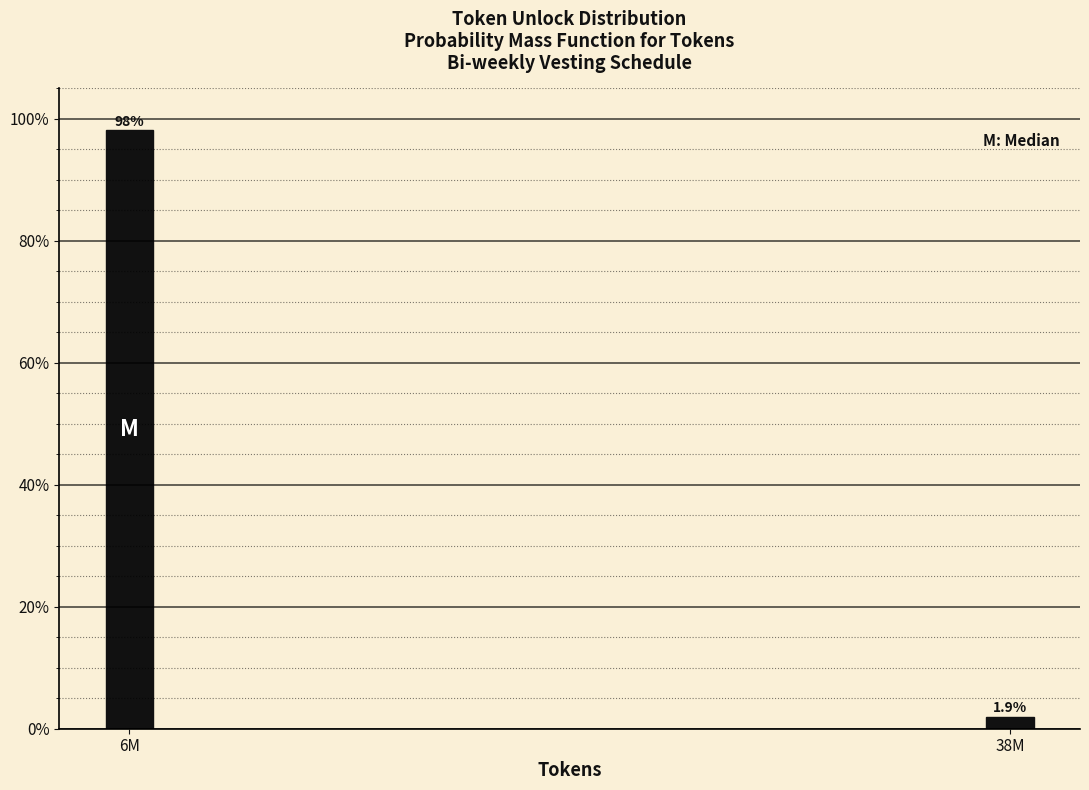

Reading left to right, list all the values displayed in this chart.

6M=98.1	38M=1.9